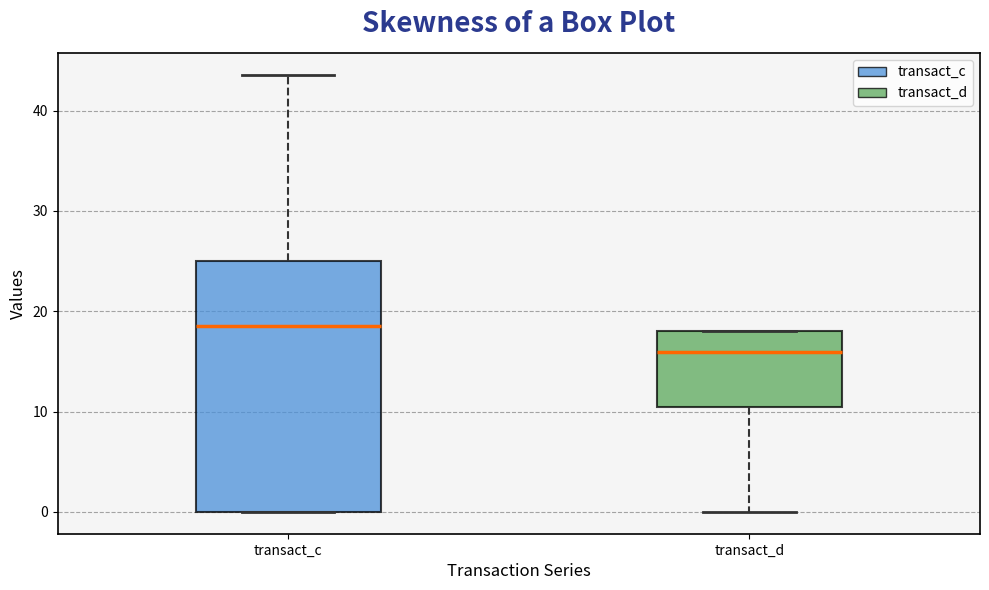

Which box's median line is the lowest?

transact_d